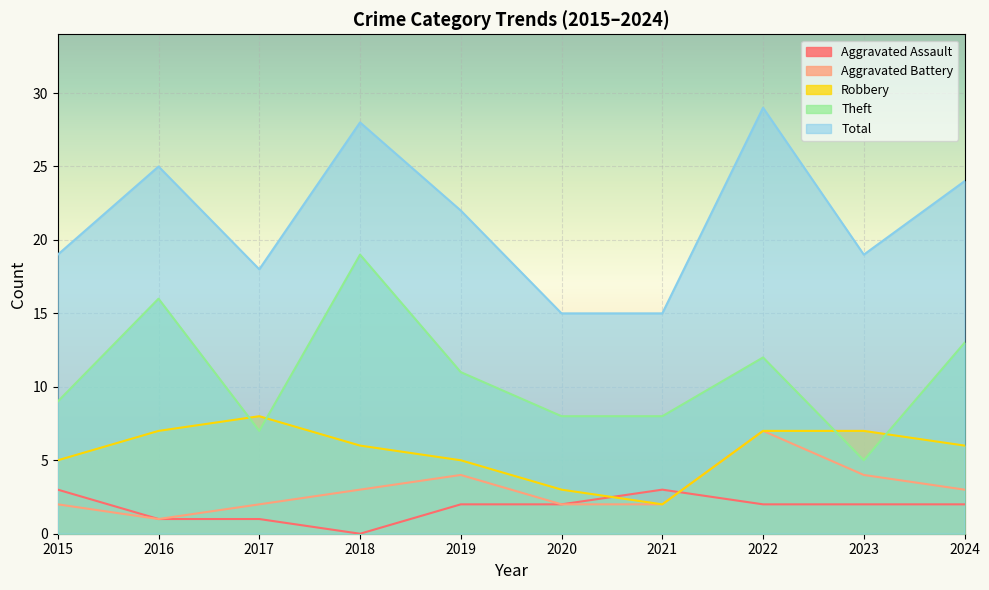

What is the difference between the highest and lowest values at 2019?

20